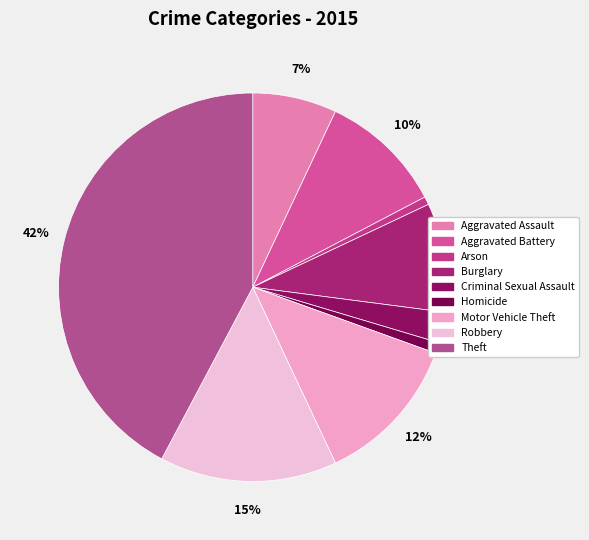

True or false: Criminal Sexual Assault accounts for 3% of the total.

True